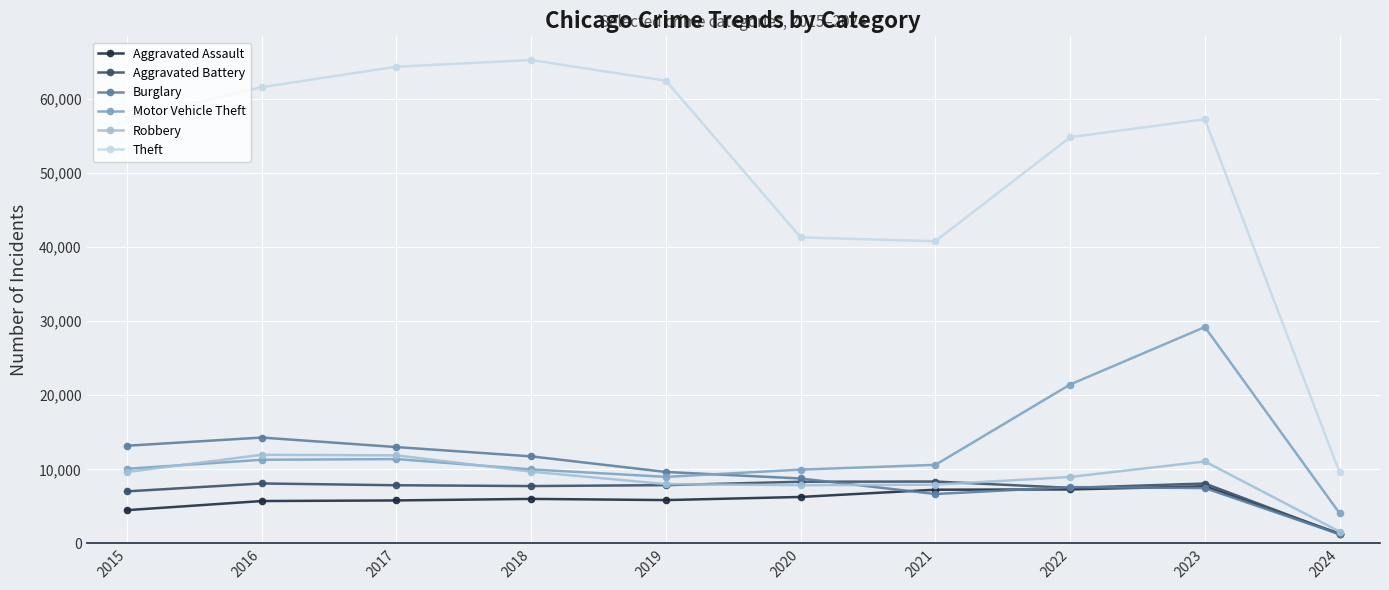

The value of Aggravated Battery at 2022 is 7488. True or false?

True